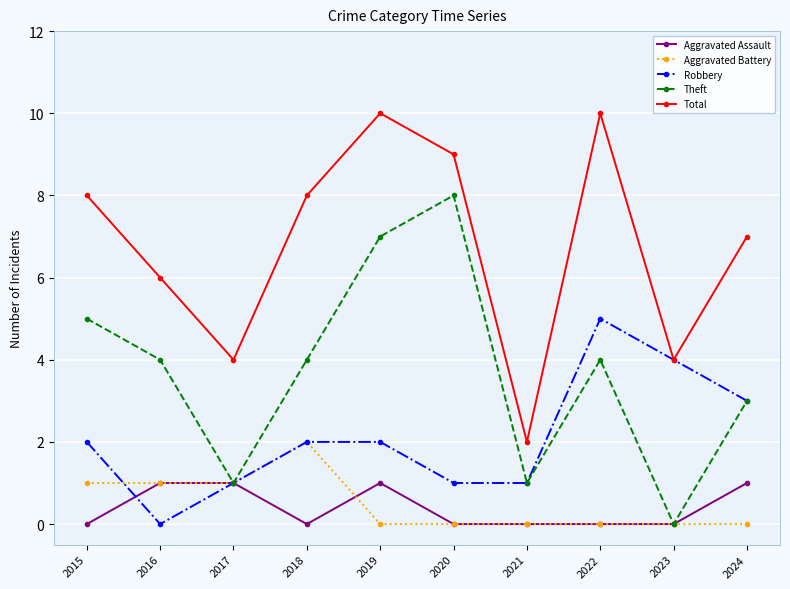

Rank the series by their maximum value, from lowest to highest.

Aggravated Assault, Aggravated Battery, Robbery, Theft, Total